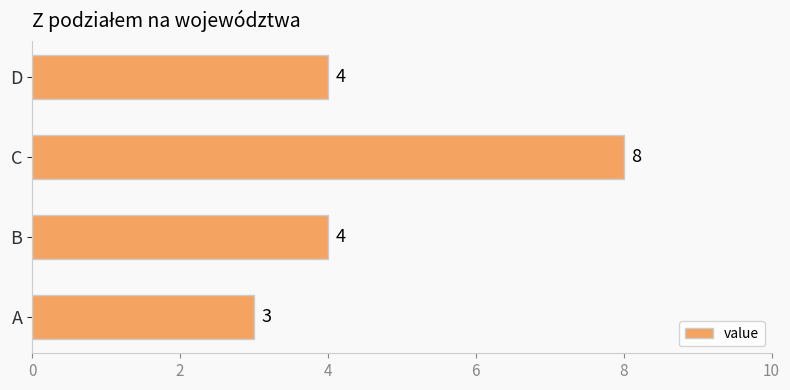

What is the minimum value shown in the chart?

3